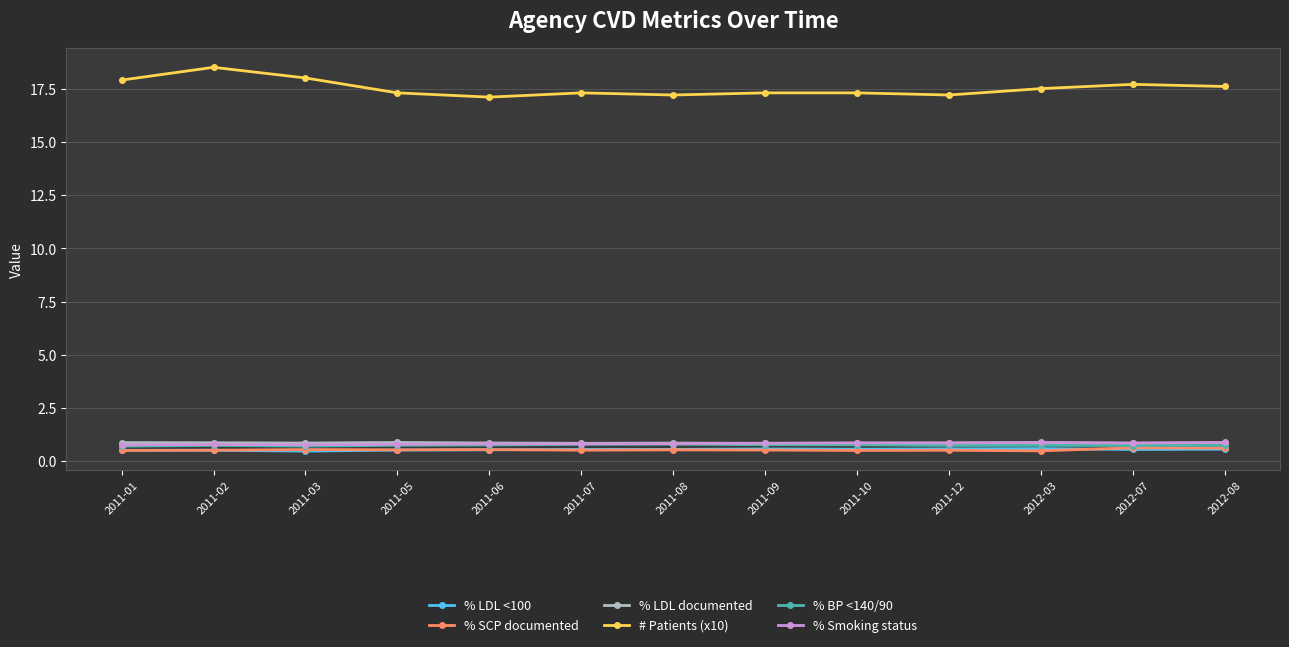

True or false: # Patients (x10) and % LDL <100 intersect in this chart.

False